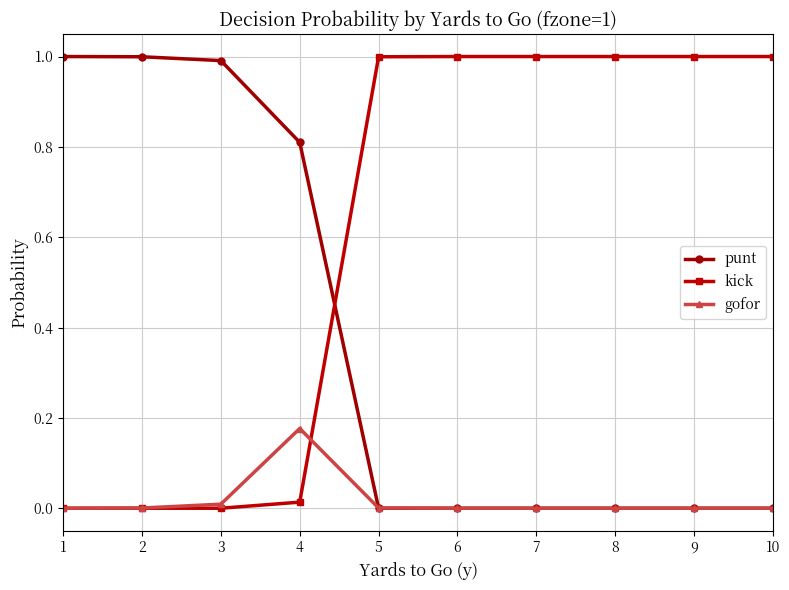

Which series has the largest total across all categories?

kick